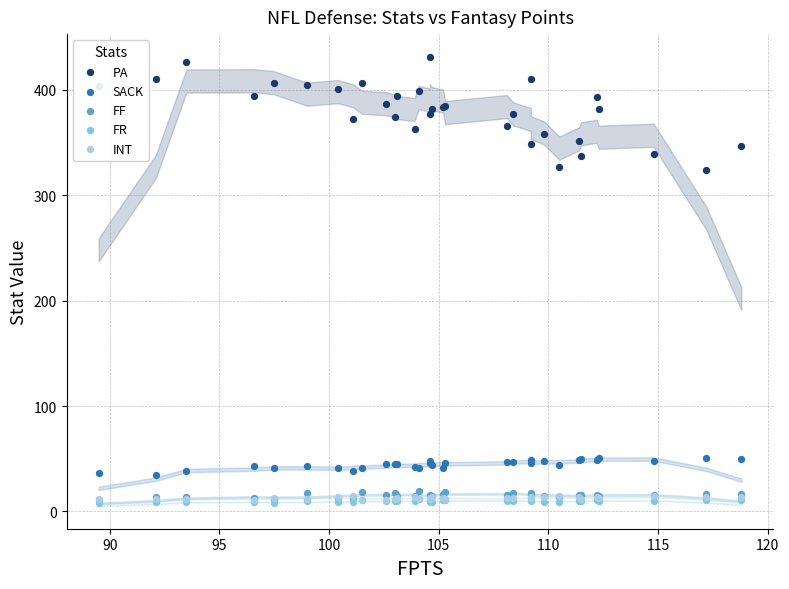

What are all the series names shown in the legend?

PA, SACK, FF, FR, INT